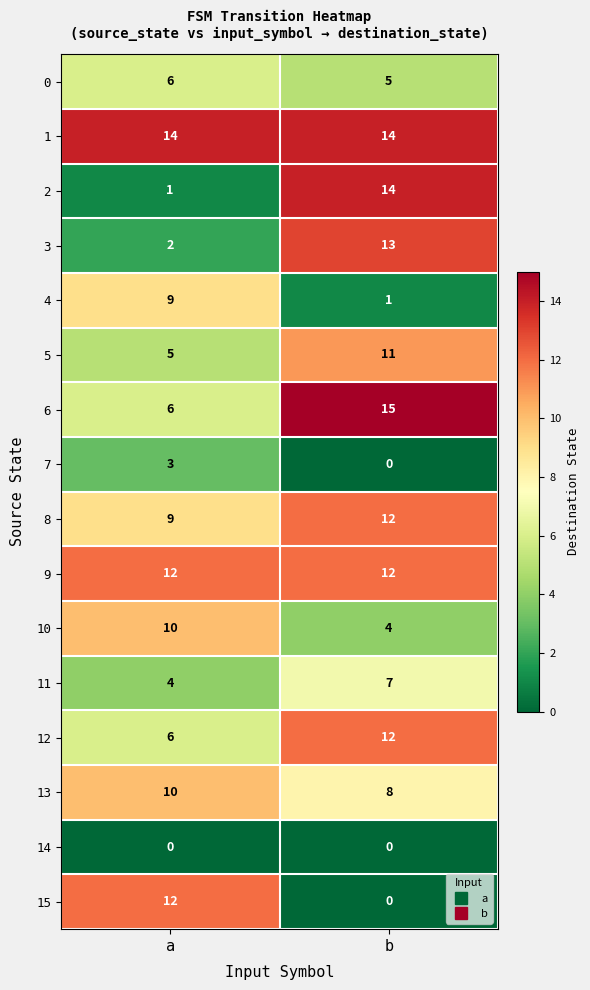

Count the number of categories in the chart.

2